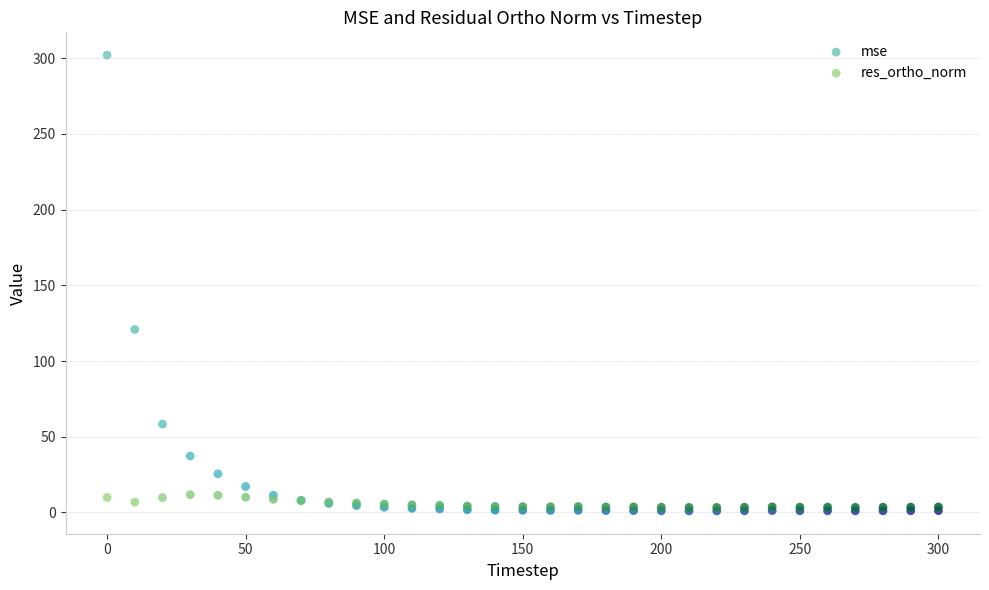

Across all series, what Y value is closest to 151?

120.8